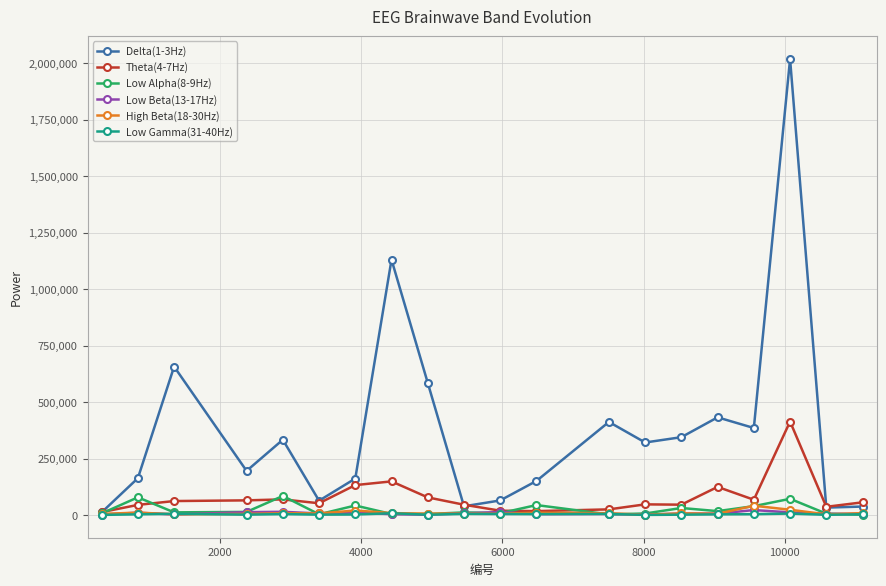

Which series has the widest spread of values?

Delta(1-3Hz)